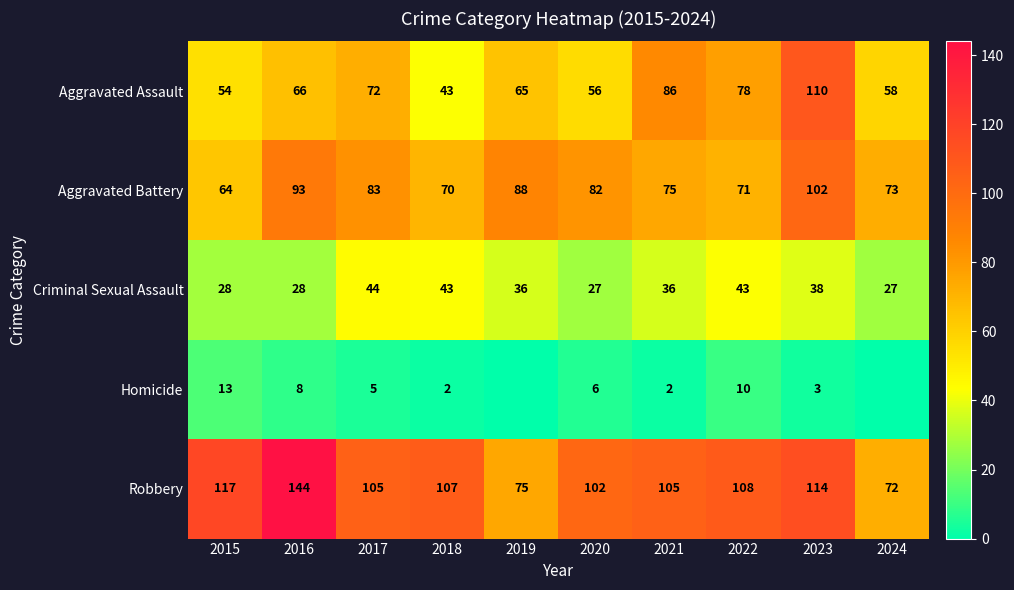

At 2015, list the series in order from largest to smallest.

Robbery, Aggravated Battery, Aggravated Assault, Criminal Sexual Assault, Homicide